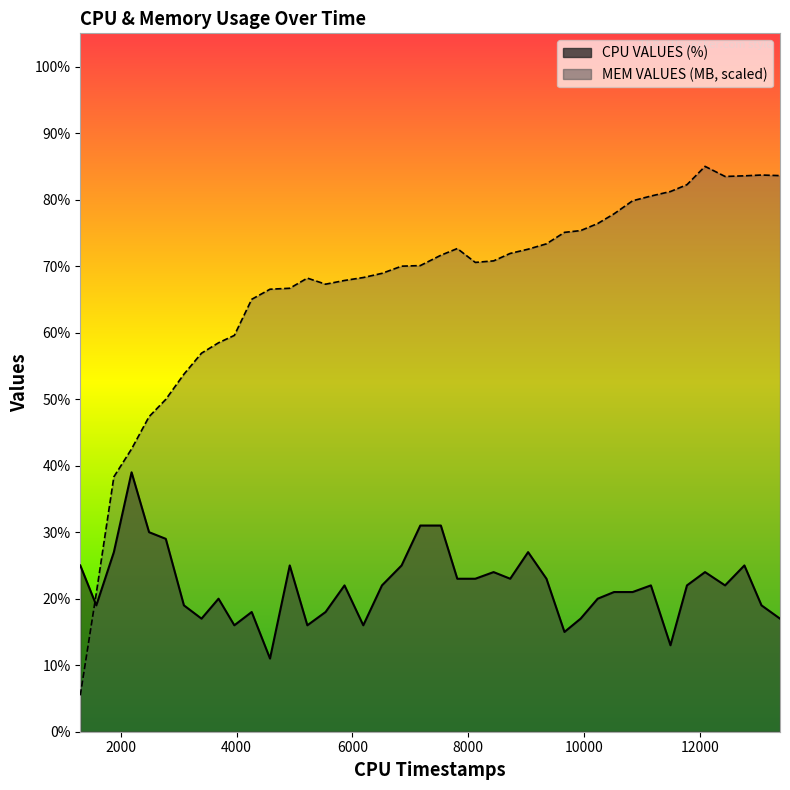

What is the sum of the CPU VALUES (%) values at 7529 and 9036?

58.0